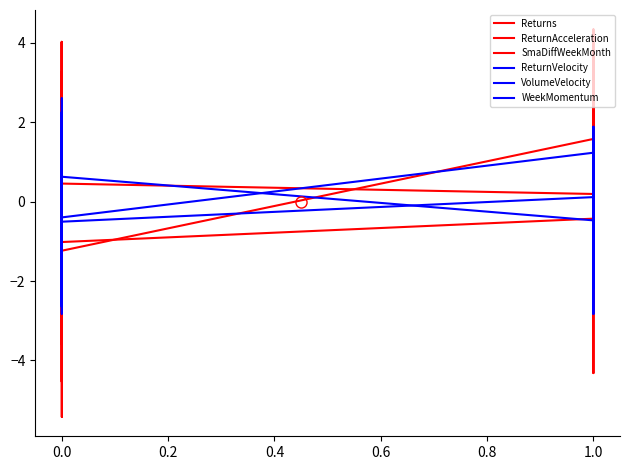

True or false: SmaDiffWeekMonth and VolumeVelocity intersect in this chart.

True